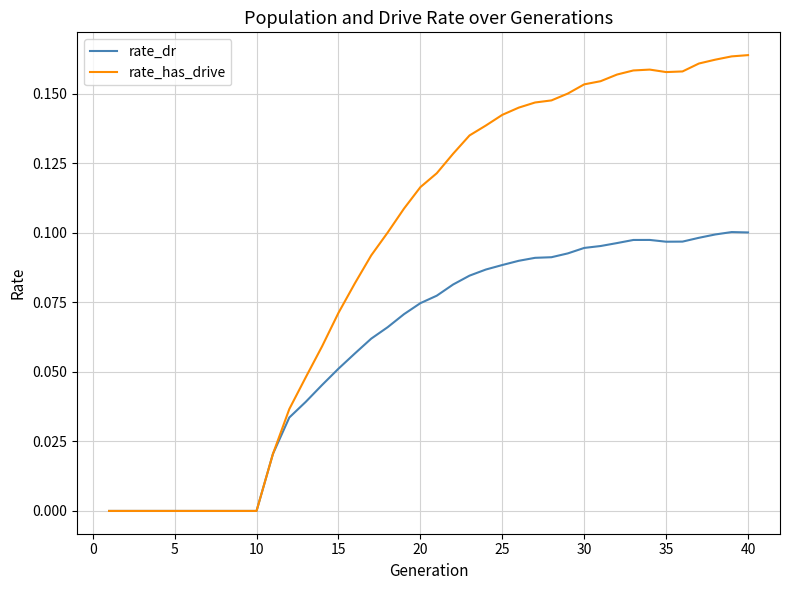

What are all the series names shown in the legend?

rate_dr, rate_has_drive